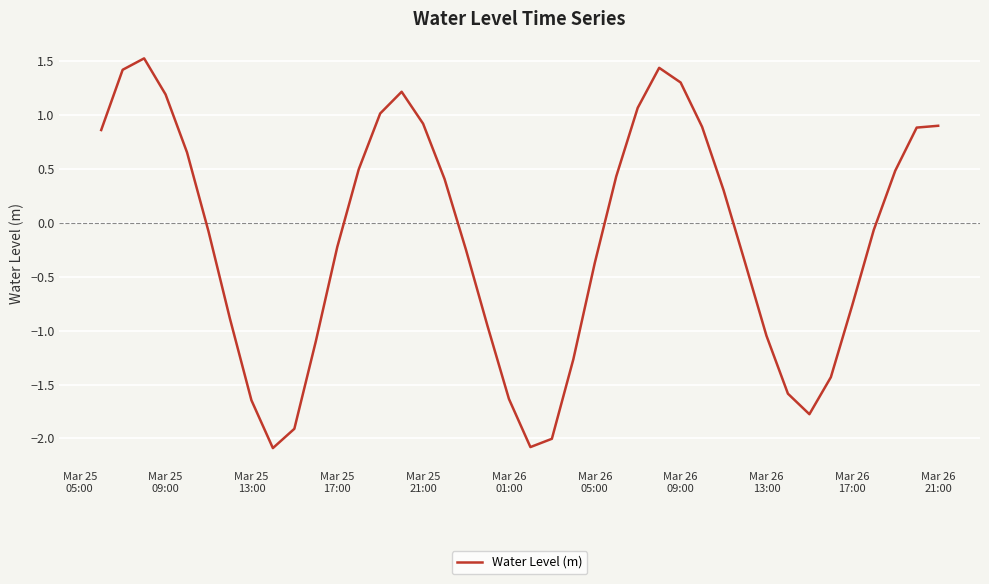

What is the average value?

-0.2